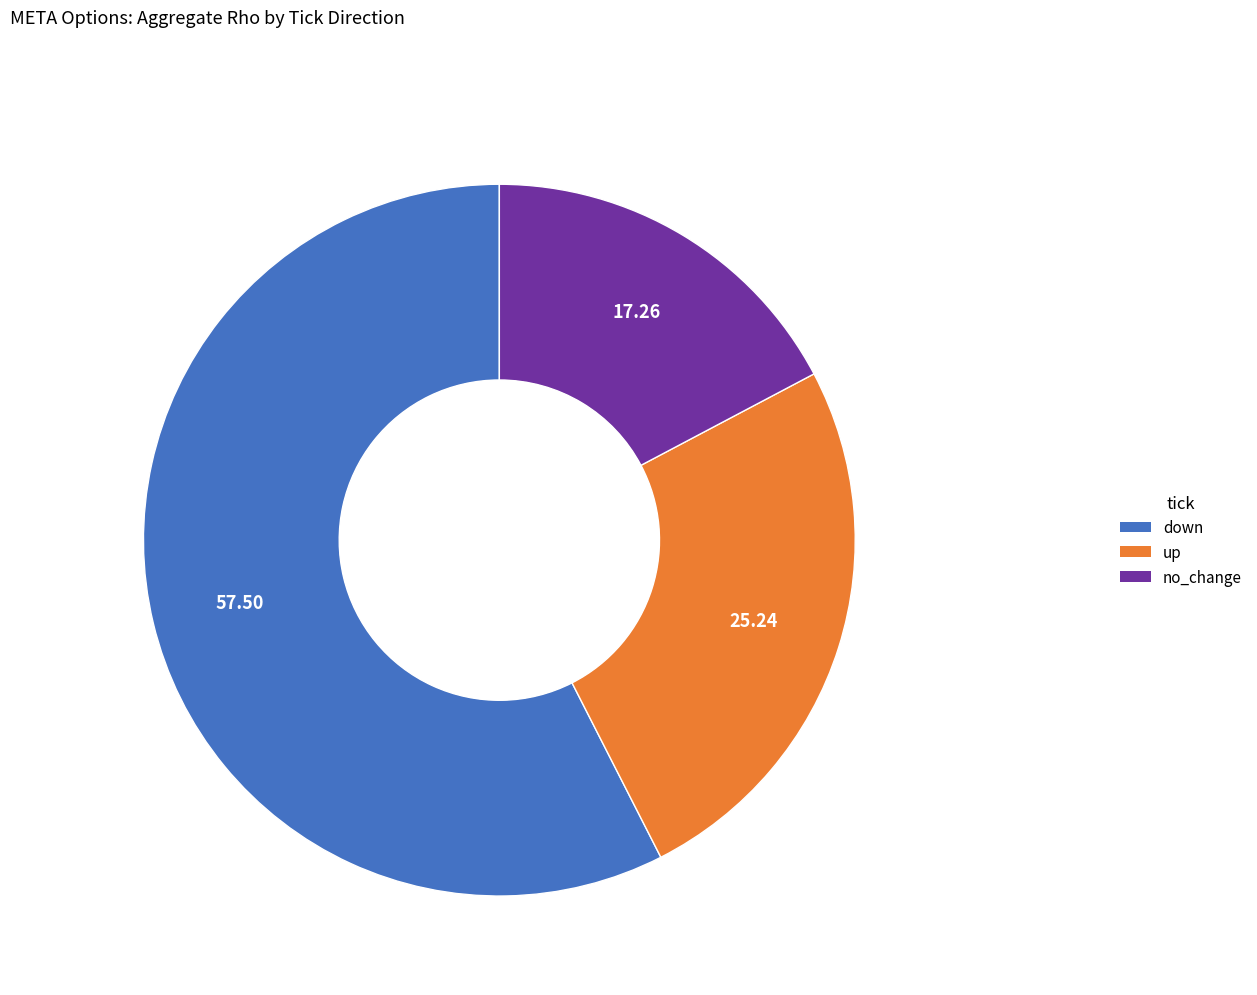

What is the ratio of the value at down to the value at up?

2.3